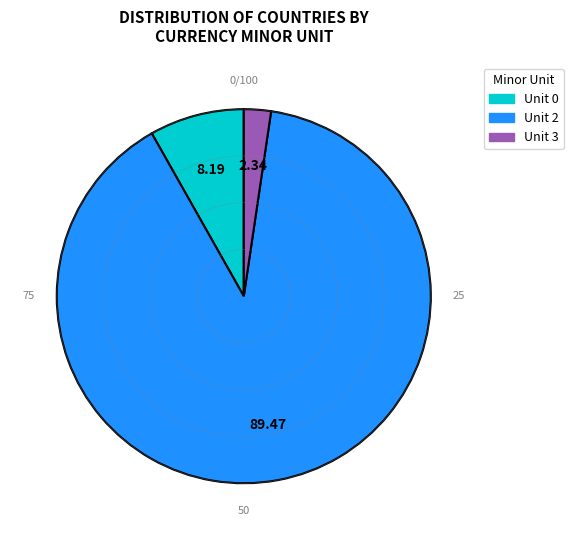

Is there any slice that represents more than half of the pie?

Yes